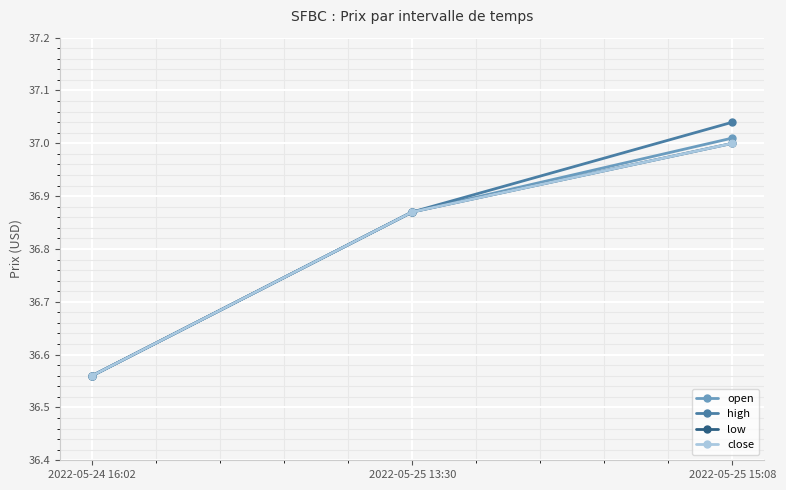

Reading left to right, what are all the values shown in this chart?

open: 2022-05-24 16:02=36.6	2022-05-25 13:30=36.9	2022-05-25 15:08=37.0
high: 2022-05-24 16:02=36.6	2022-05-25 13:30=36.9	2022-05-25 15:08=37.0
low: 2022-05-24 16:02=36.6	2022-05-25 13:30=36.9	2022-05-25 15:08=37.0
close: 2022-05-24 16:02=36.6	2022-05-25 13:30=36.9	2022-05-25 15:08=37.0